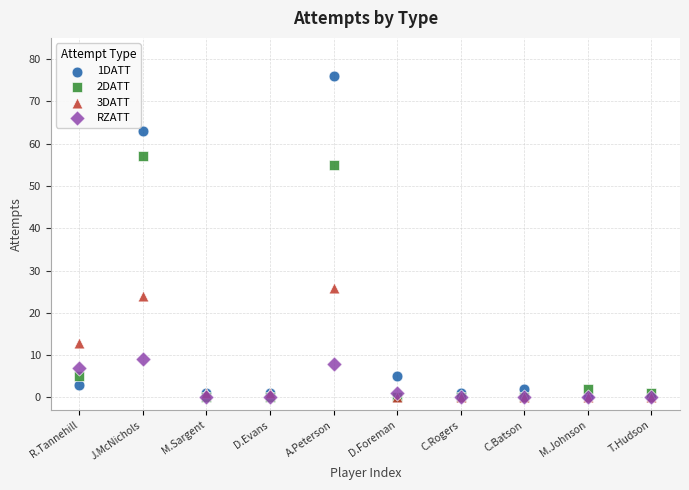

Which series has the widest spread of Y values?

1DATT